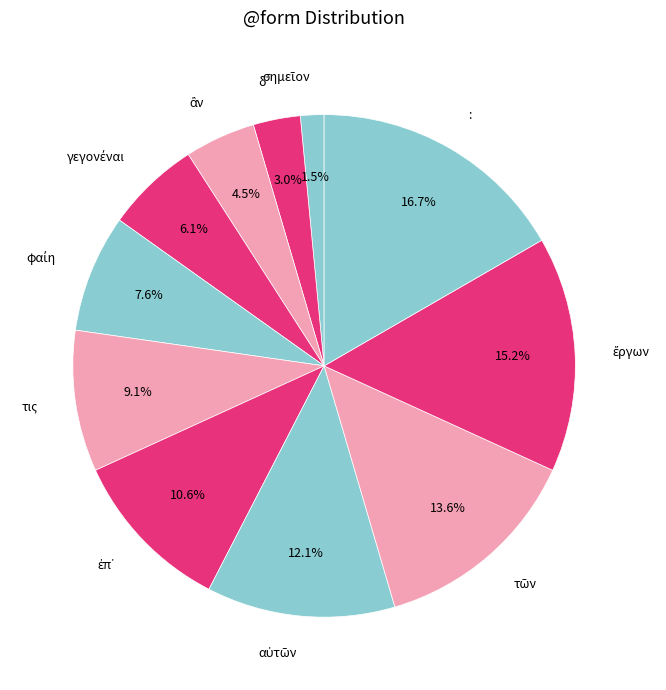

Does any single category account for the majority?

No